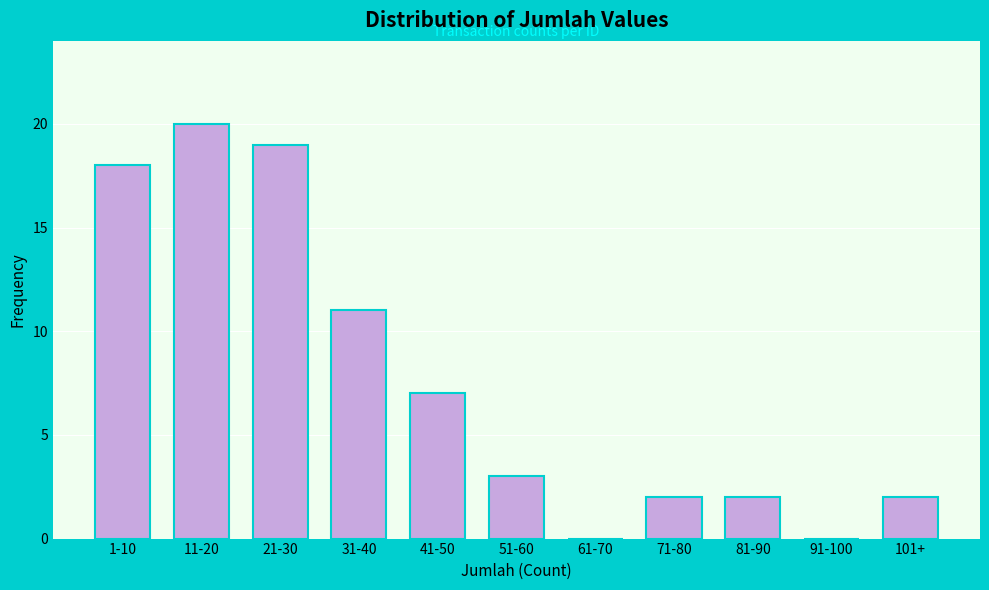

Reading left to right, extract all data points from this chart.

1-10=18	11-20=20	21-30=19	31-40=11	41-50=7	51-60=3	61-70=0	71-80=2	81-90=2	91-100=0	101+=2